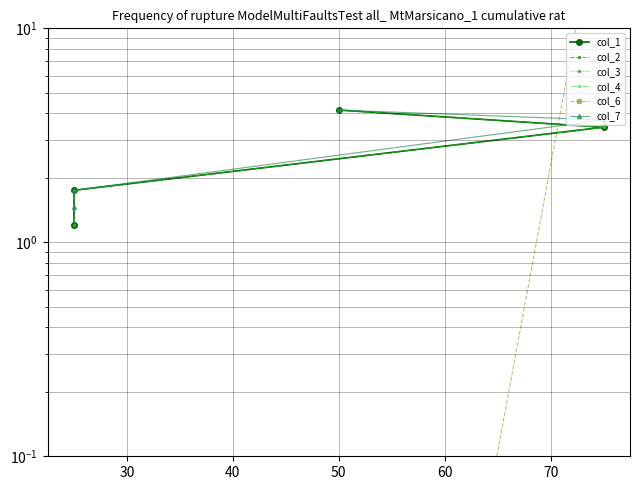

What is the difference between the col_1 values at 40 and 50?

0.6